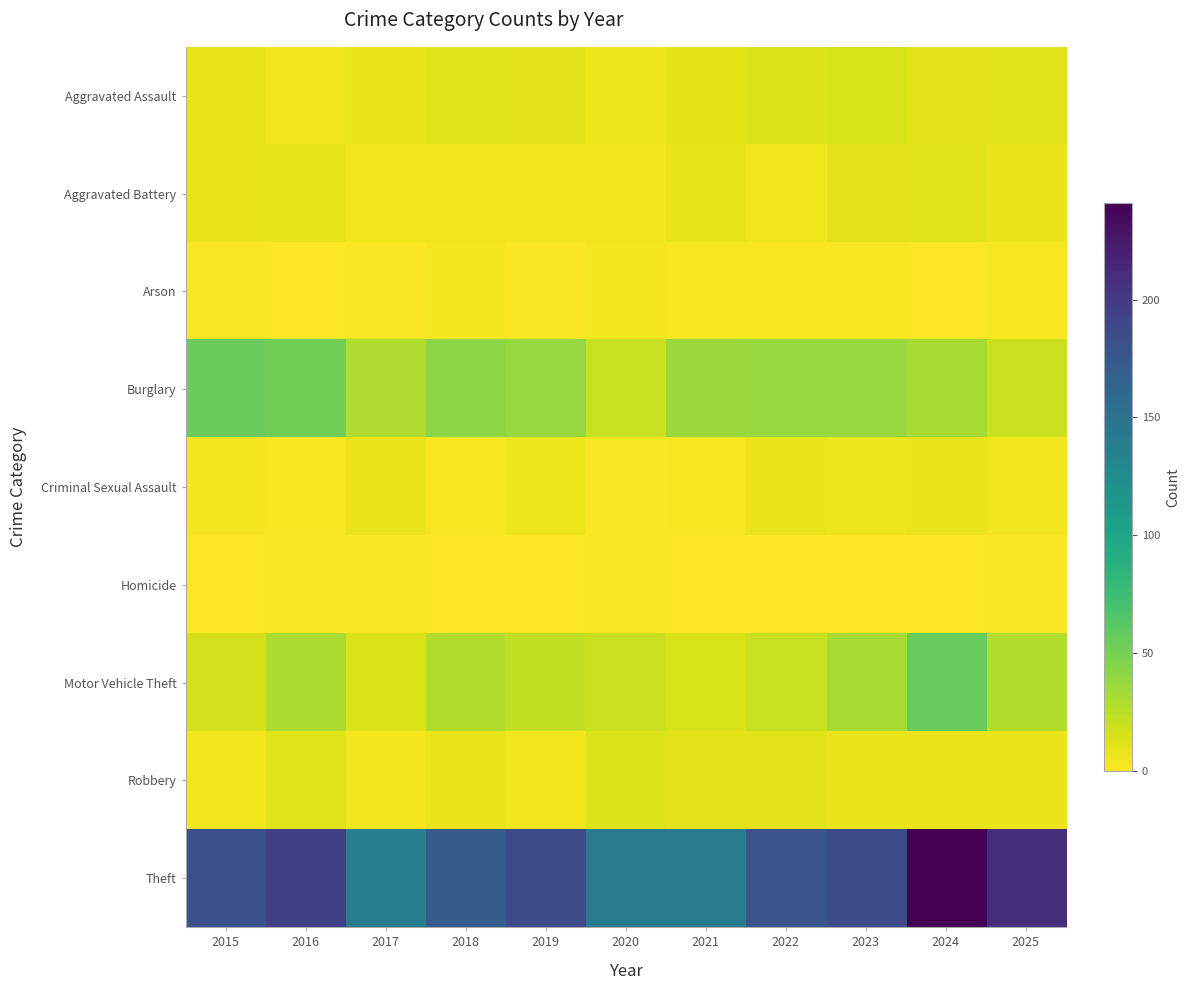

Which category has the highest value across all series?

2024